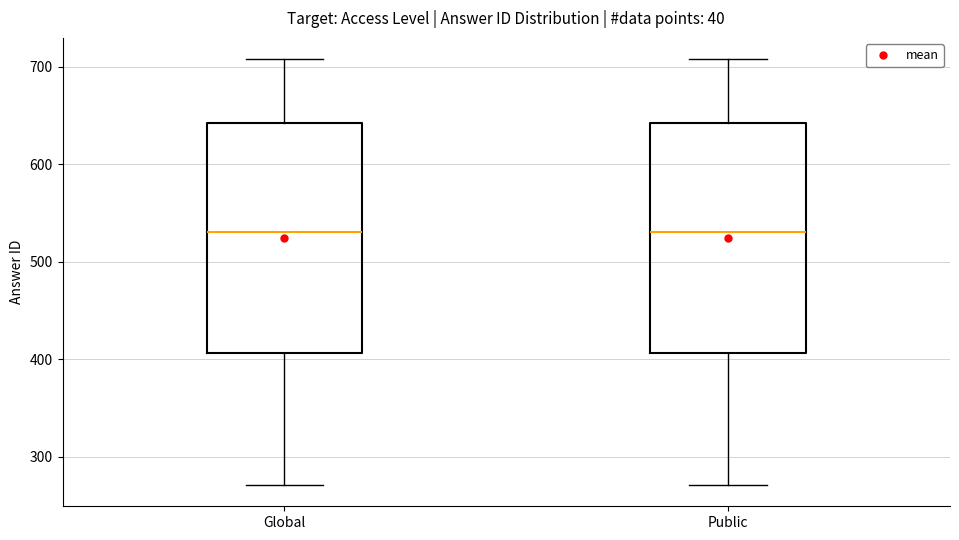

Reading left to right, read every box against the y-axis: the position of its median line, the range the box covers, and the ends of its whiskers. The values are not printed on the chart, so give them approximately, as read against the axis.

Global: median 530, box 410 to 640, whiskers 270 to 710
Public: median 530, box 410 to 640, whiskers 270 to 710